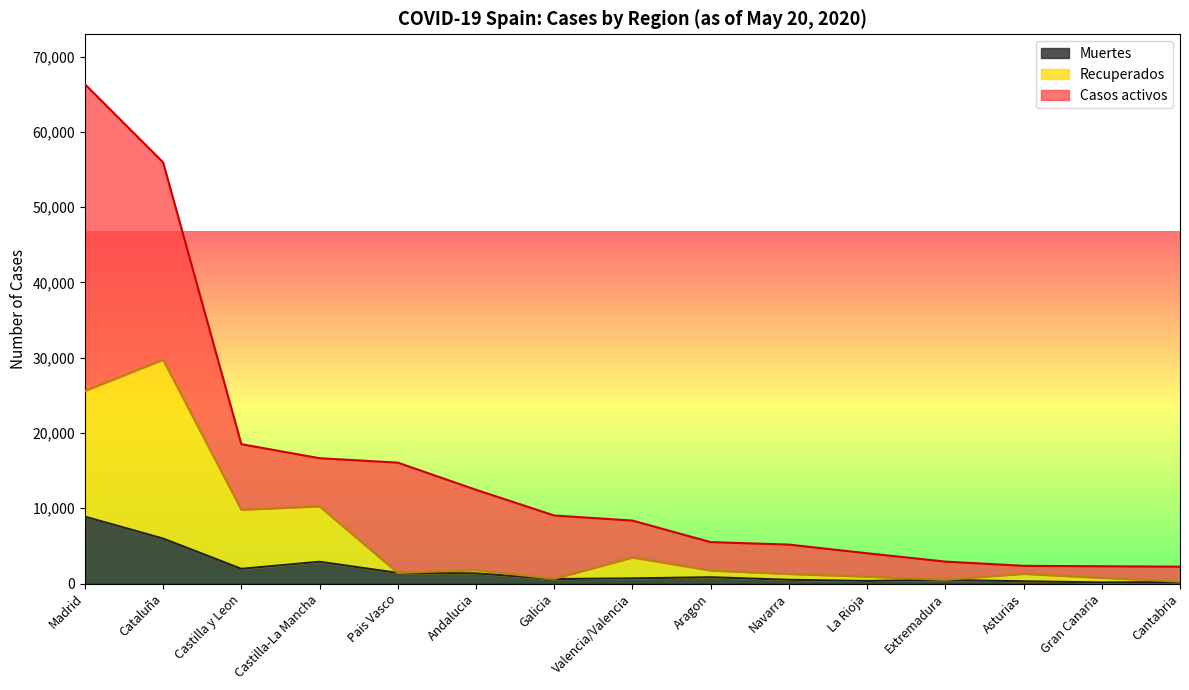

At which label does Muertes reach its peak?

Madrid